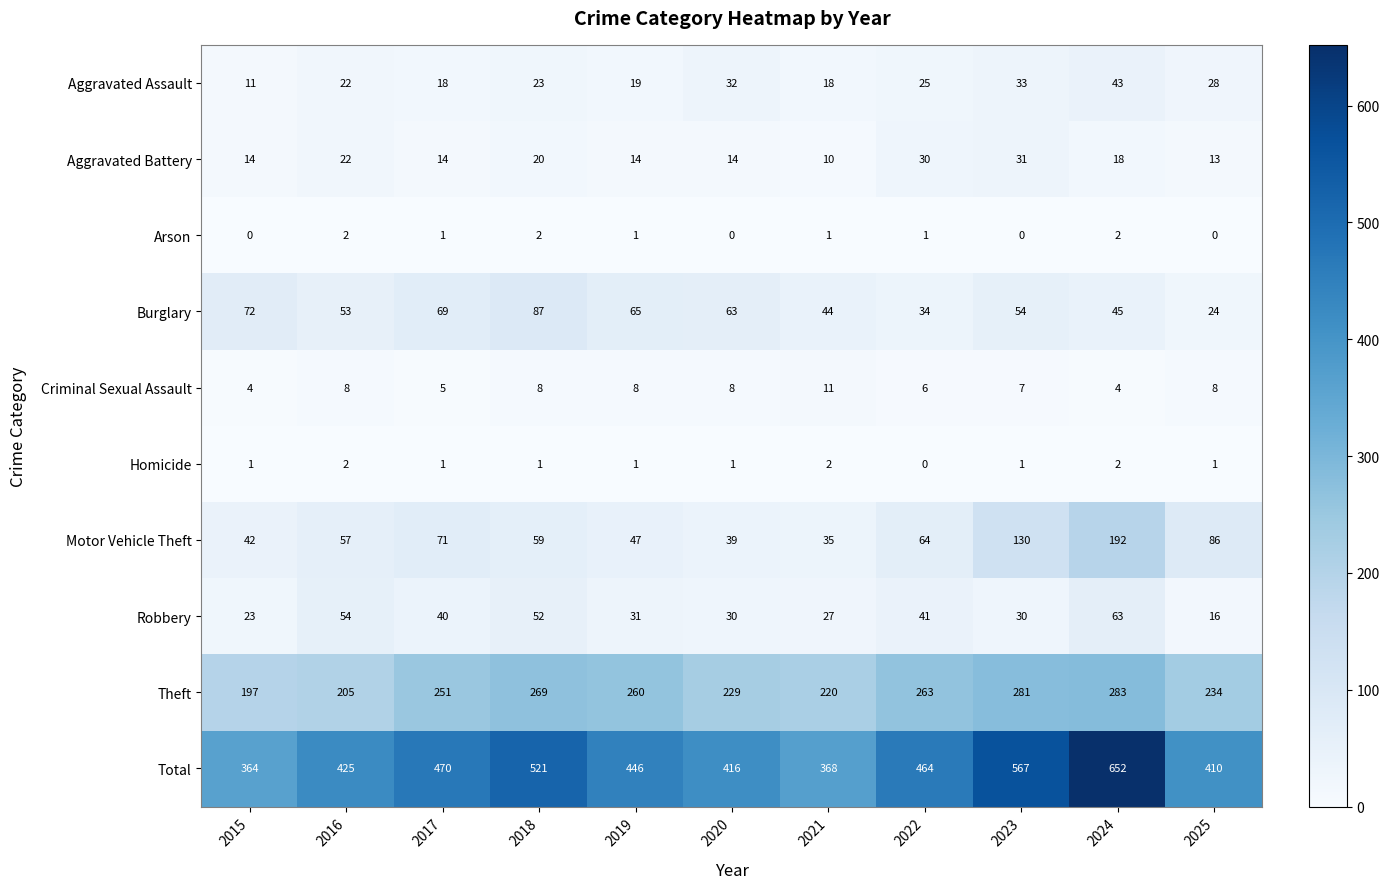

What is the difference between the maximum and minimum values in the Burglary series?

63